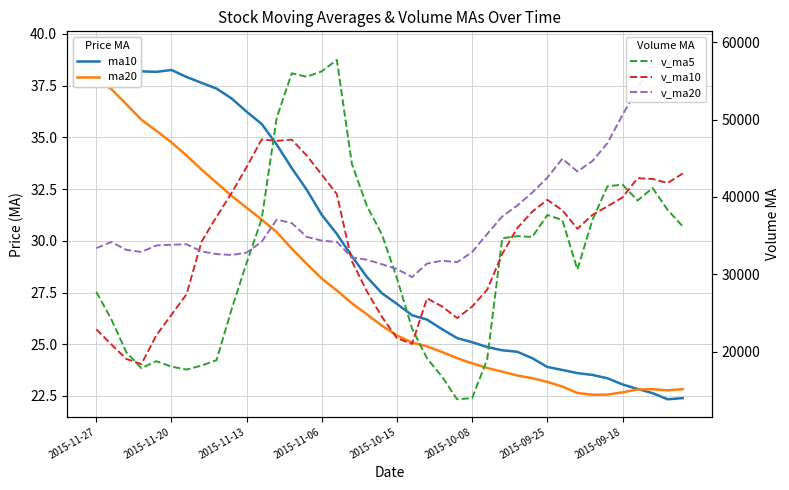

What is the average value of the v_ma5 series?

32233.9